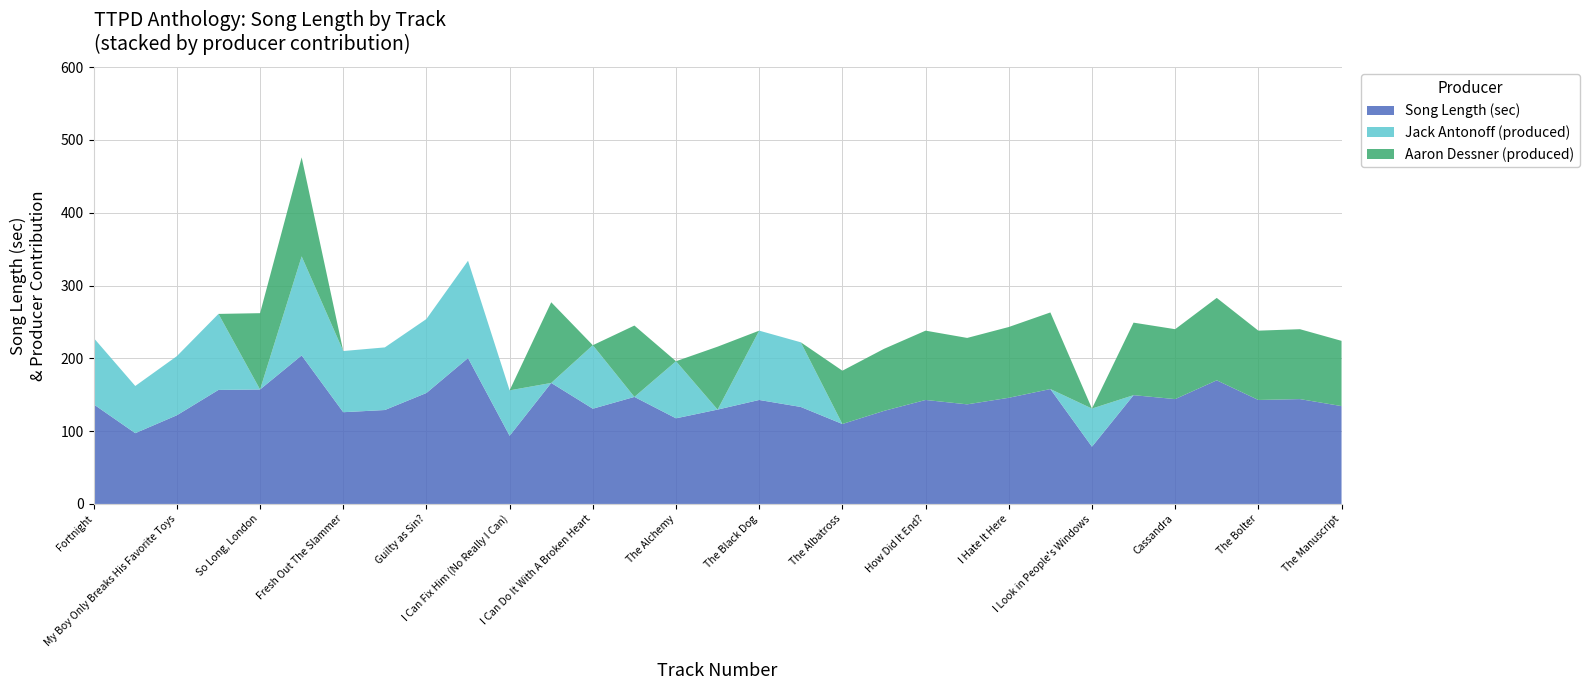

What is the maximum value for Song Length (sec)?

204.0